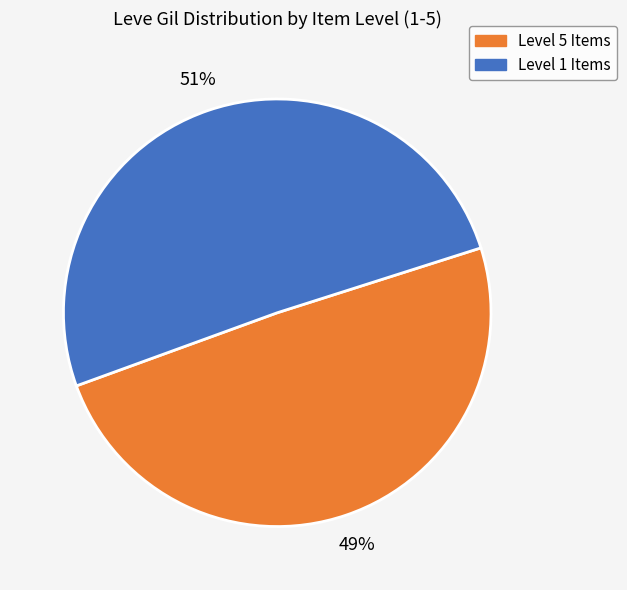

True or false: Level 5 Items accounts for 38% of the total.

False